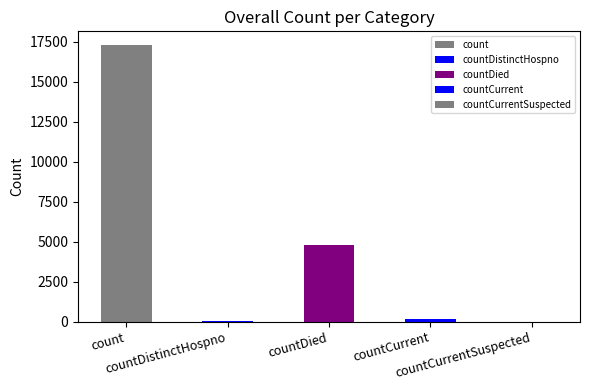

What value does the data have at countDied?

4767